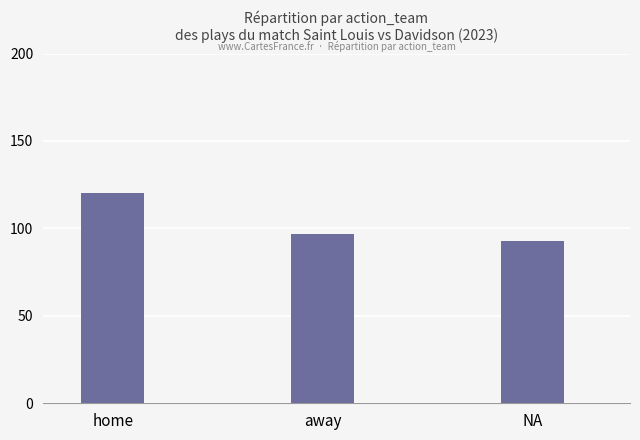

Approximately how many times larger is the value at NA compared to home?

0.8